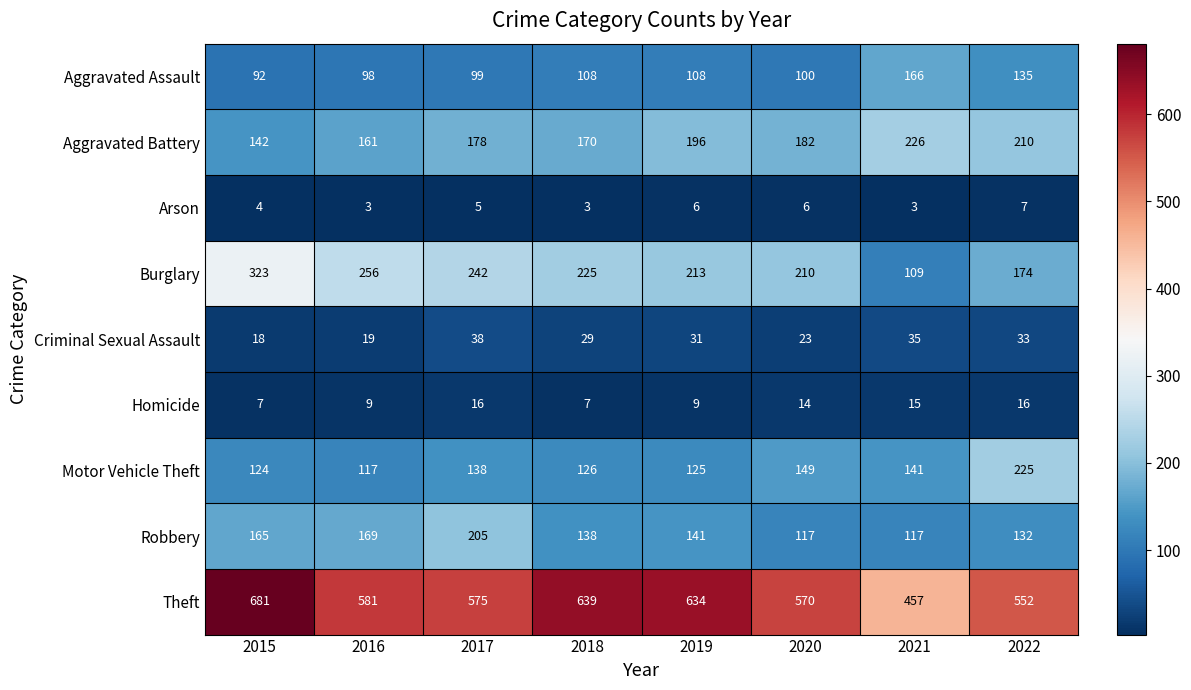

What is the sum of the Aggravated Assault values at 2021 and 2015?

258